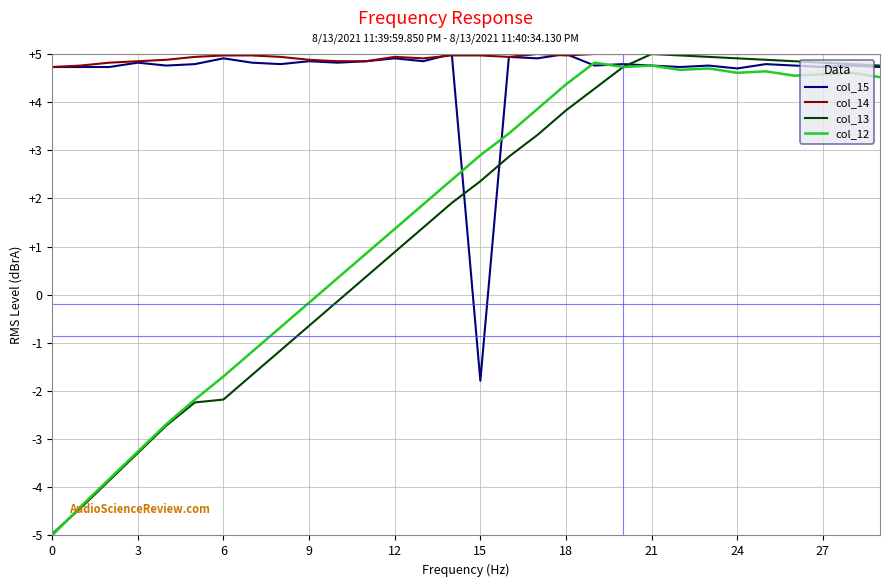

Which series has the widest spread of values?

col_13